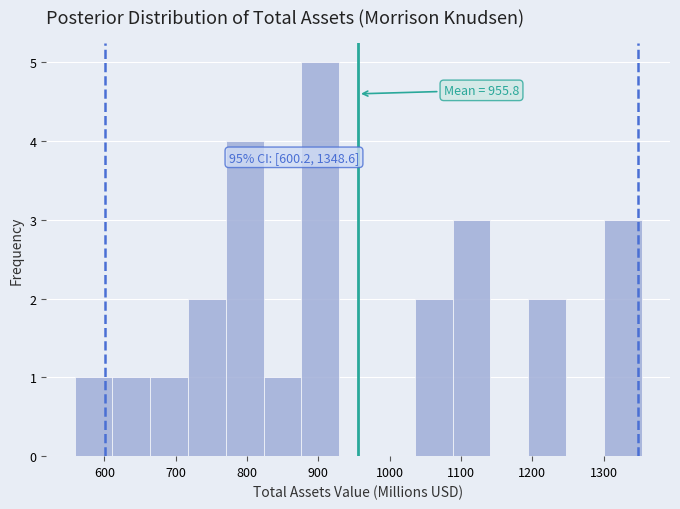

Which range on the x-axis has the tallest bar?

880 to 930